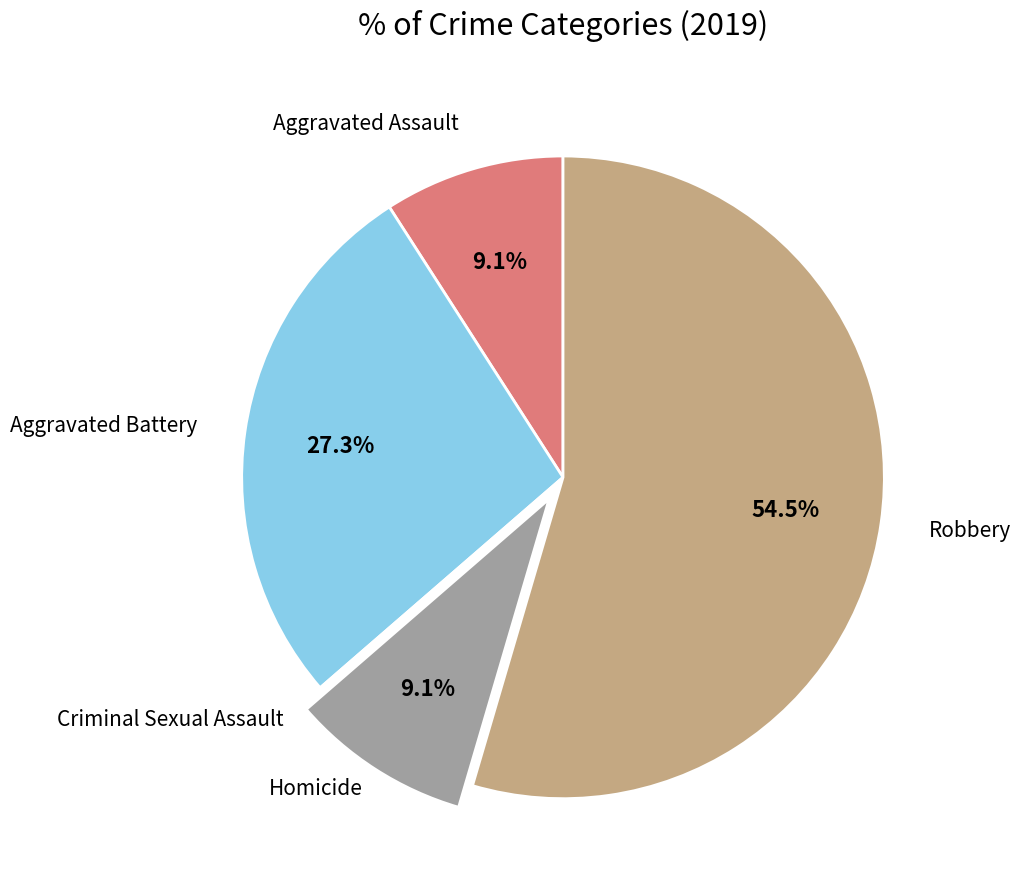

Is there a majority slice in this chart?

Yes